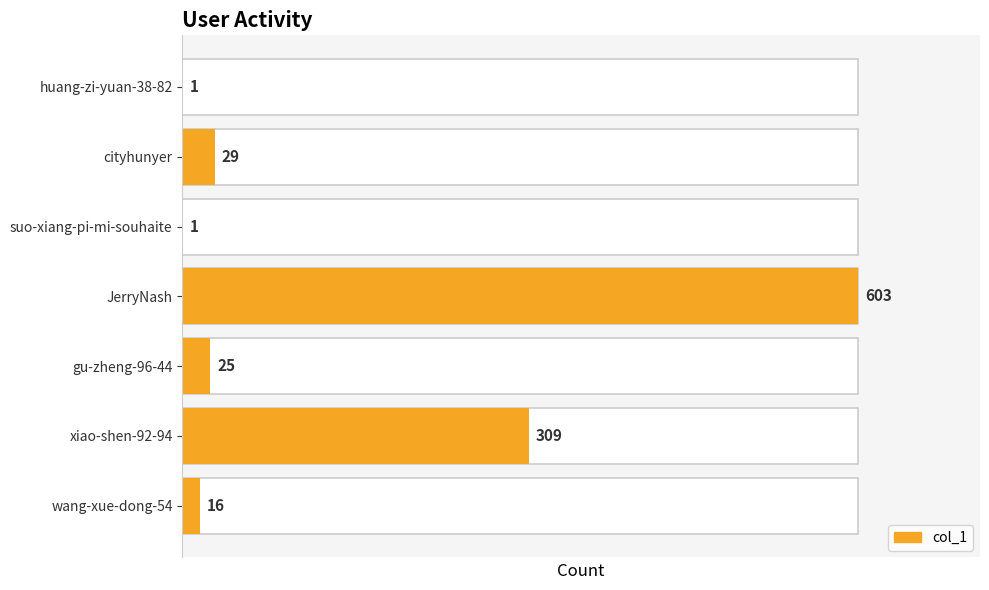

Reading right to left, transcribe all the data shown in this chart.

16	309	25	603	1	29	1